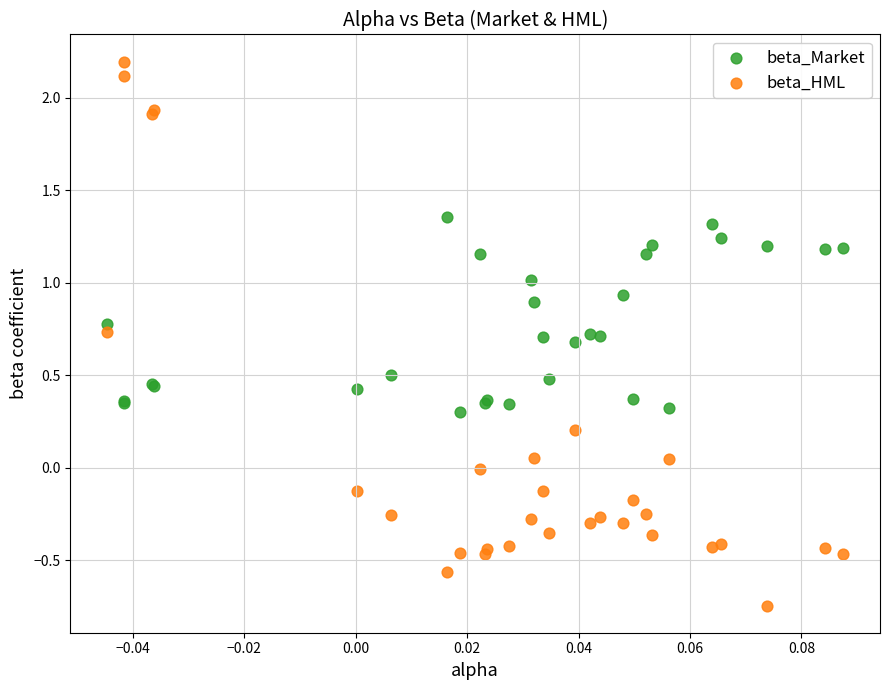

What are all the series names shown in the legend?

beta_Market, beta_HML